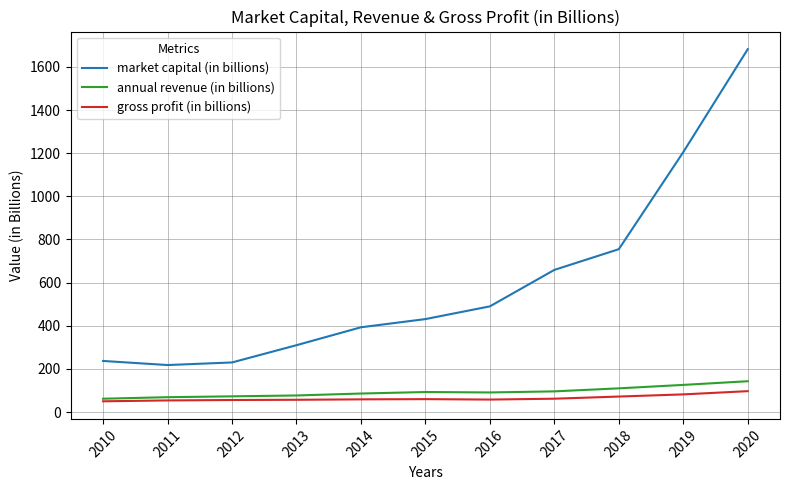

Which category has the highest value in the market capital (in billions) series?

2020